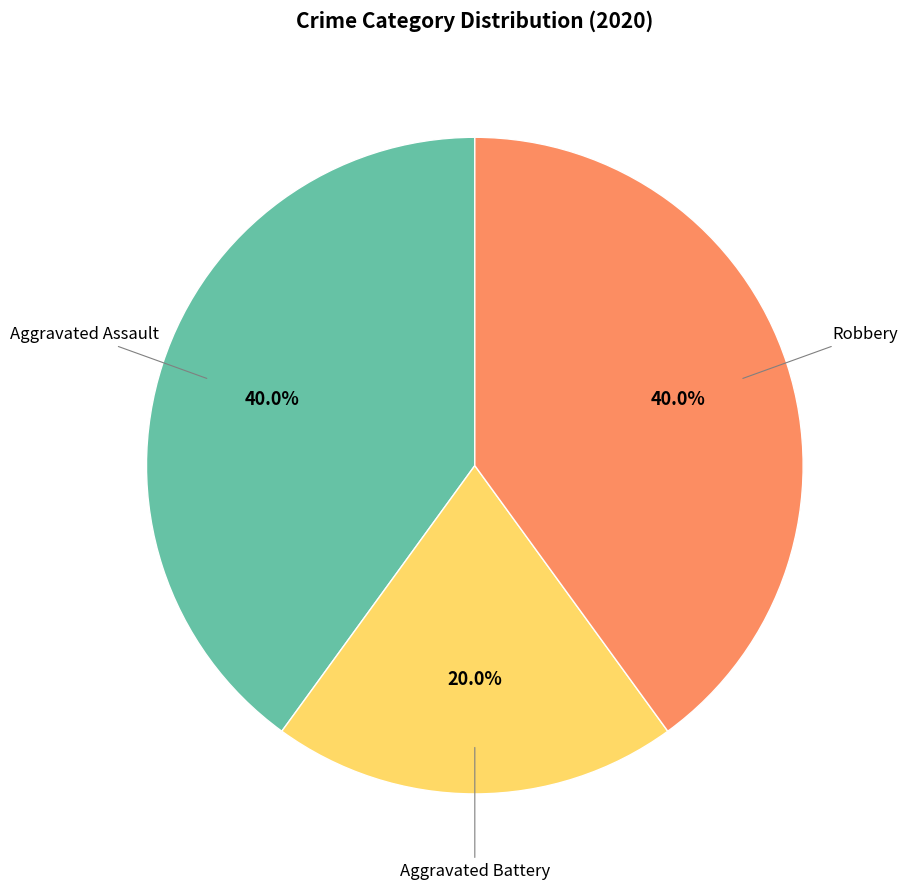

Is there a majority slice in this chart?

No